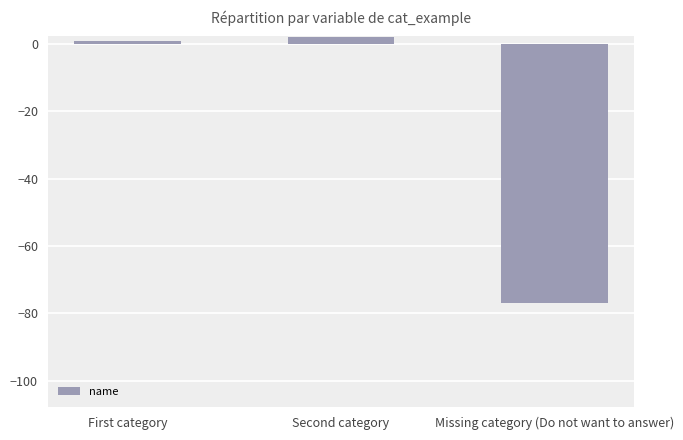

List the labels in order of value, smallest first.

Missing category (Do not want to answer), First category, Second category